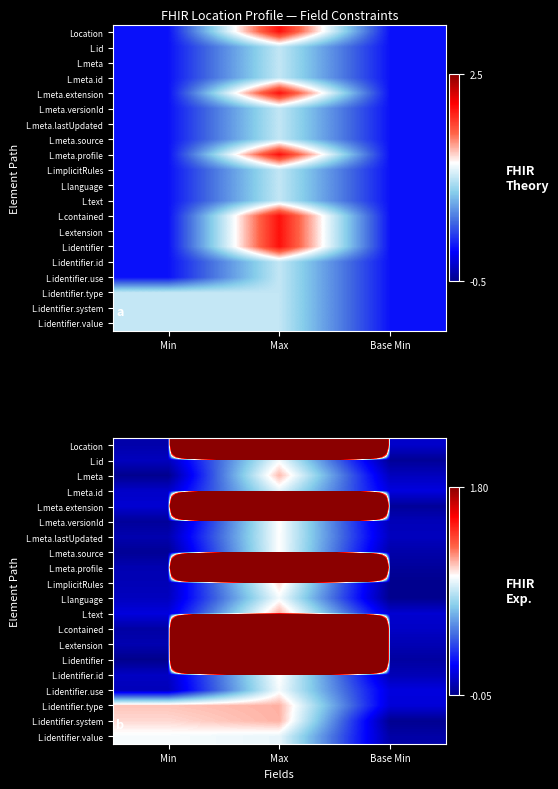

Which label corresponds to the smallest value in the chart?

Min